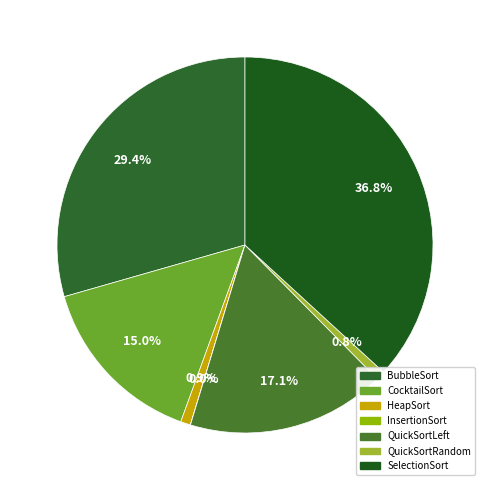

Rank the categories by value from highest to lowest.

SelectionSort, BubbleSort, QuickSortLeft, CocktailSort, HeapSort, QuickSortRandom, InsertionSort